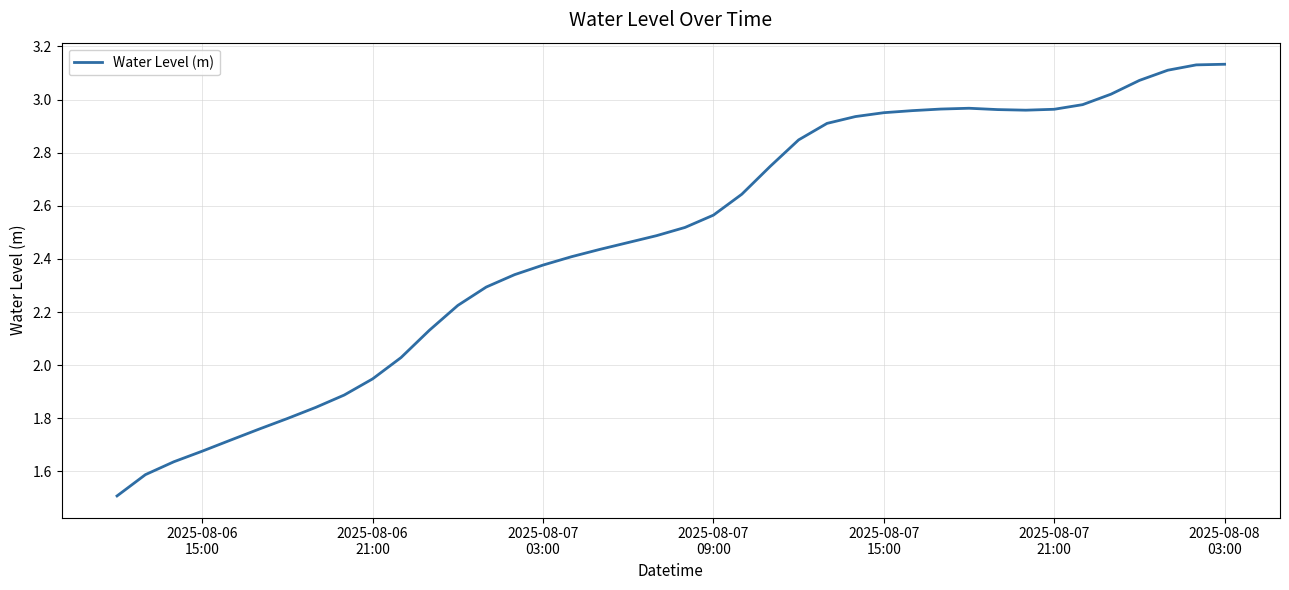

What is the smallest value displayed?

1.5